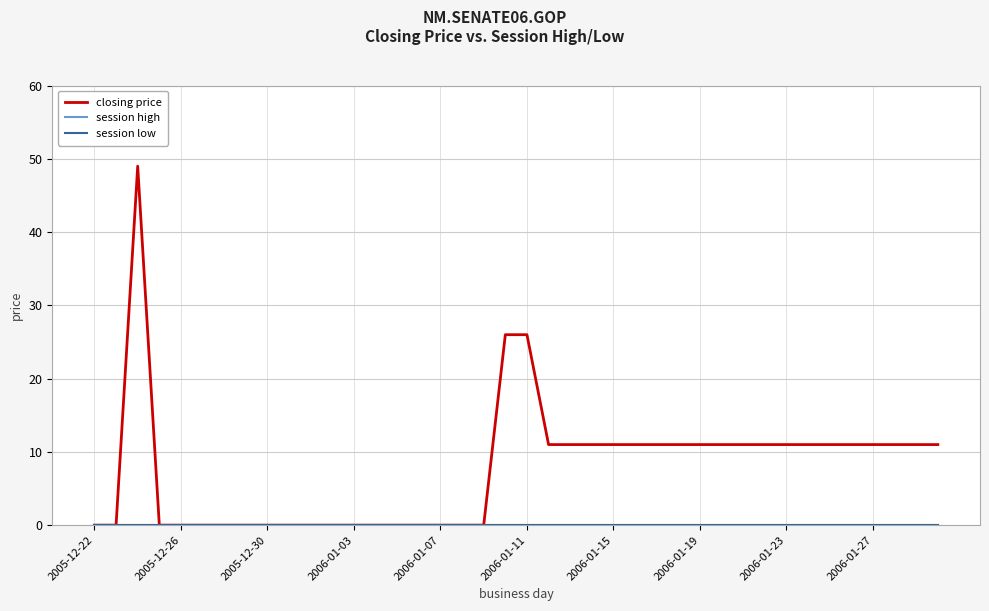

Does the chart have visible grid lines?

Yes